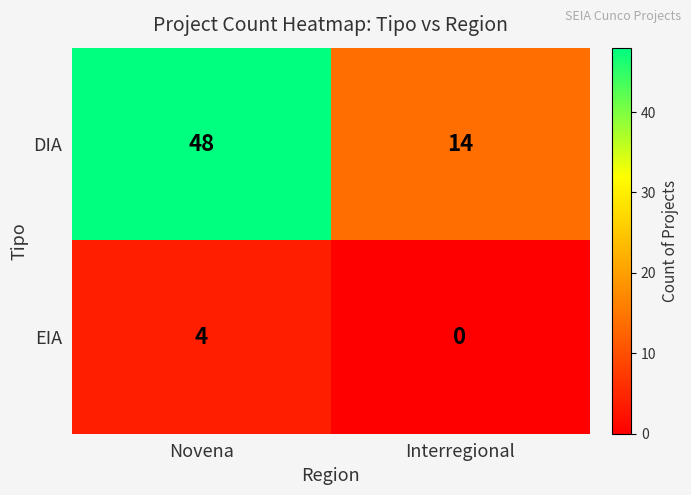

Rank the series at Interregional from lowest to highest value.

EIA, DIA